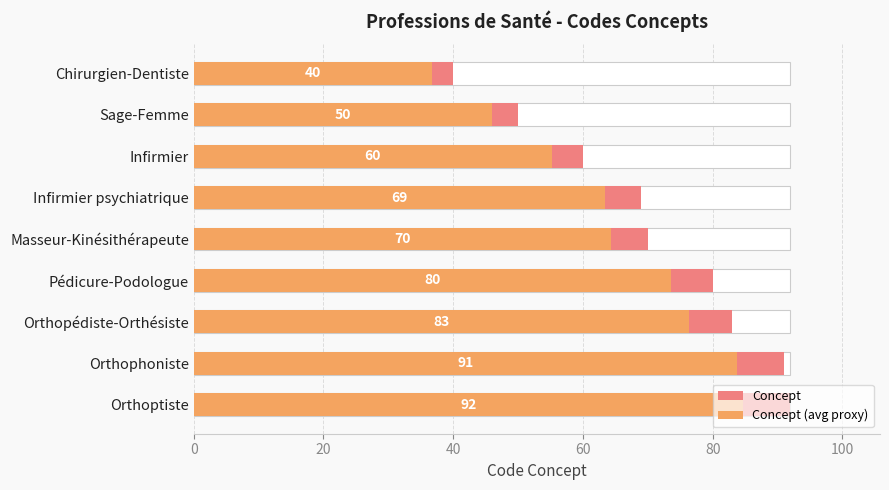

What is the difference between the second highest and second lowest values in the Concept series?

41.0